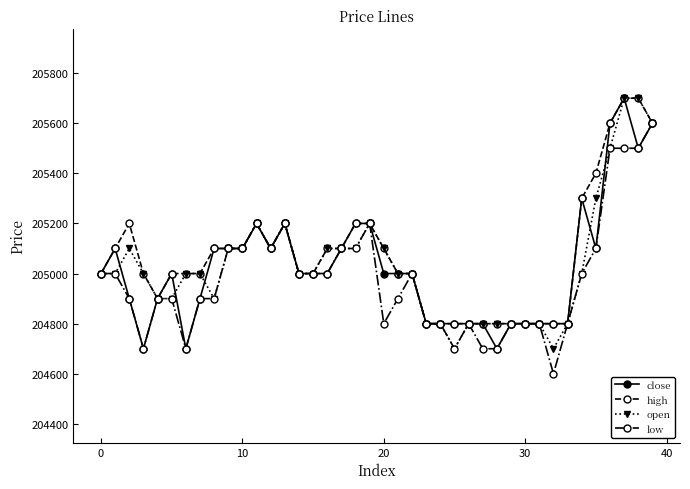

What is the lowest value of the open series?

204700